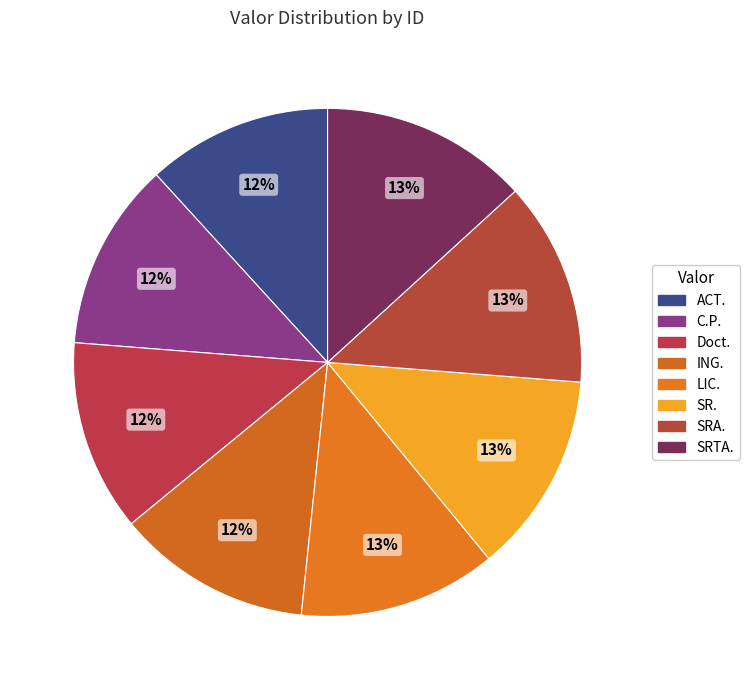

Which category has the smallest portion of the pie?

ACT.